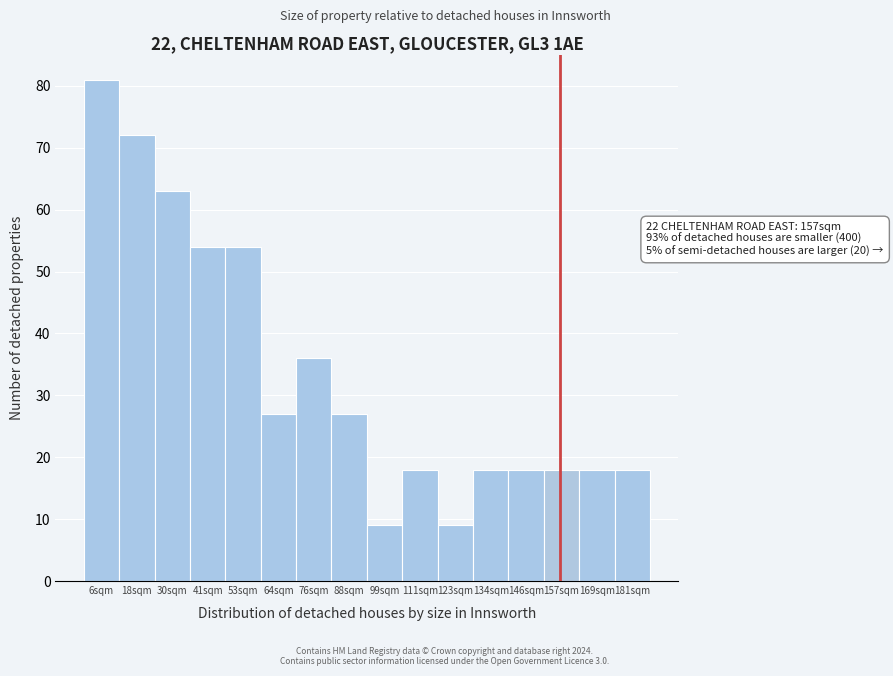

Reading right to left, extract all data points from this chart.

181sqm=18	169sqm=18	157sqm=18	146sqm=18	134sqm=18	123sqm=9	111sqm=18	99sqm=9	88sqm=27	76sqm=36	64sqm=27	53sqm=54	41sqm=54	30sqm=63	18sqm=72	6sqm=81